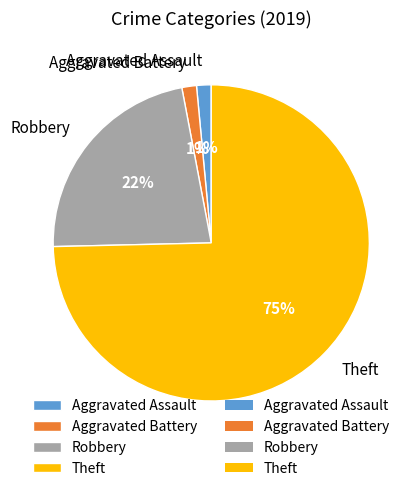

How many slices are in this pie chart?

4